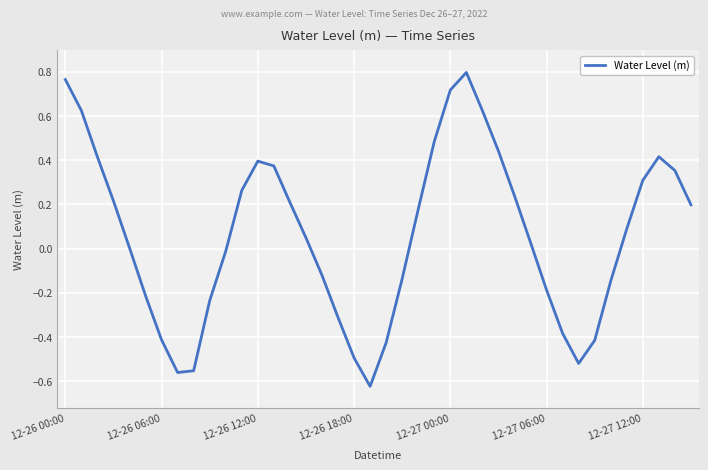

Where does the data first go above 0?

12-26 00:00